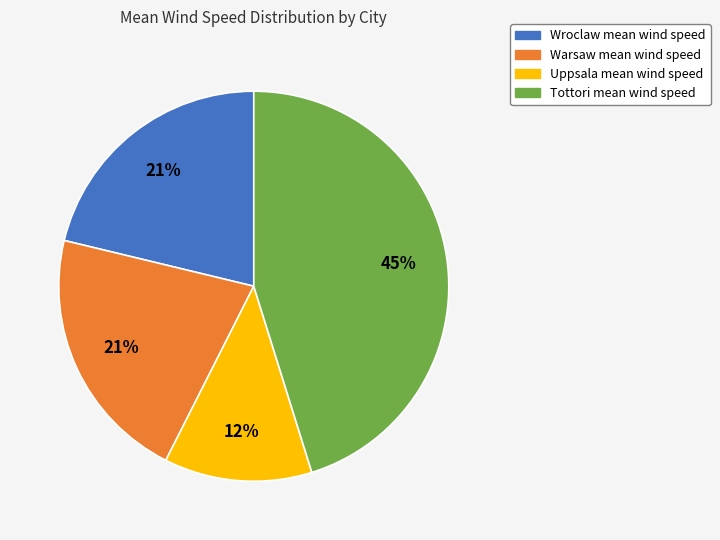

How many slices are in this pie chart?

4